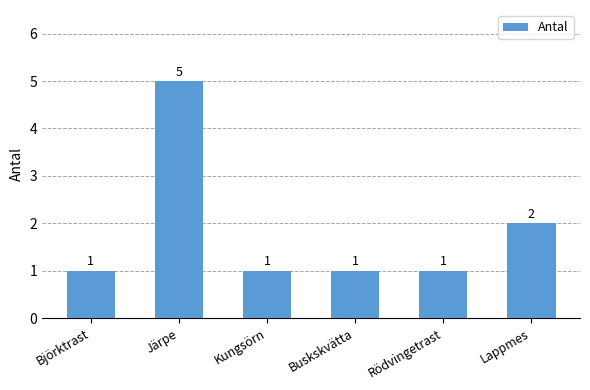

The value at Buskskvätta is 0. True or false?

False